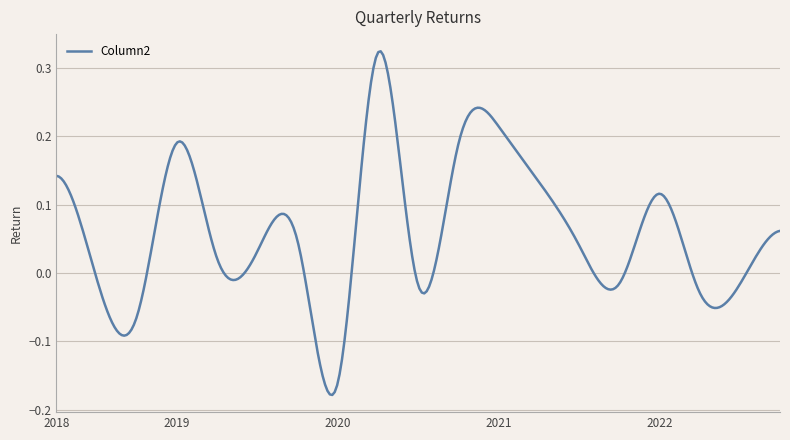

How many lines are shown in the chart?

1